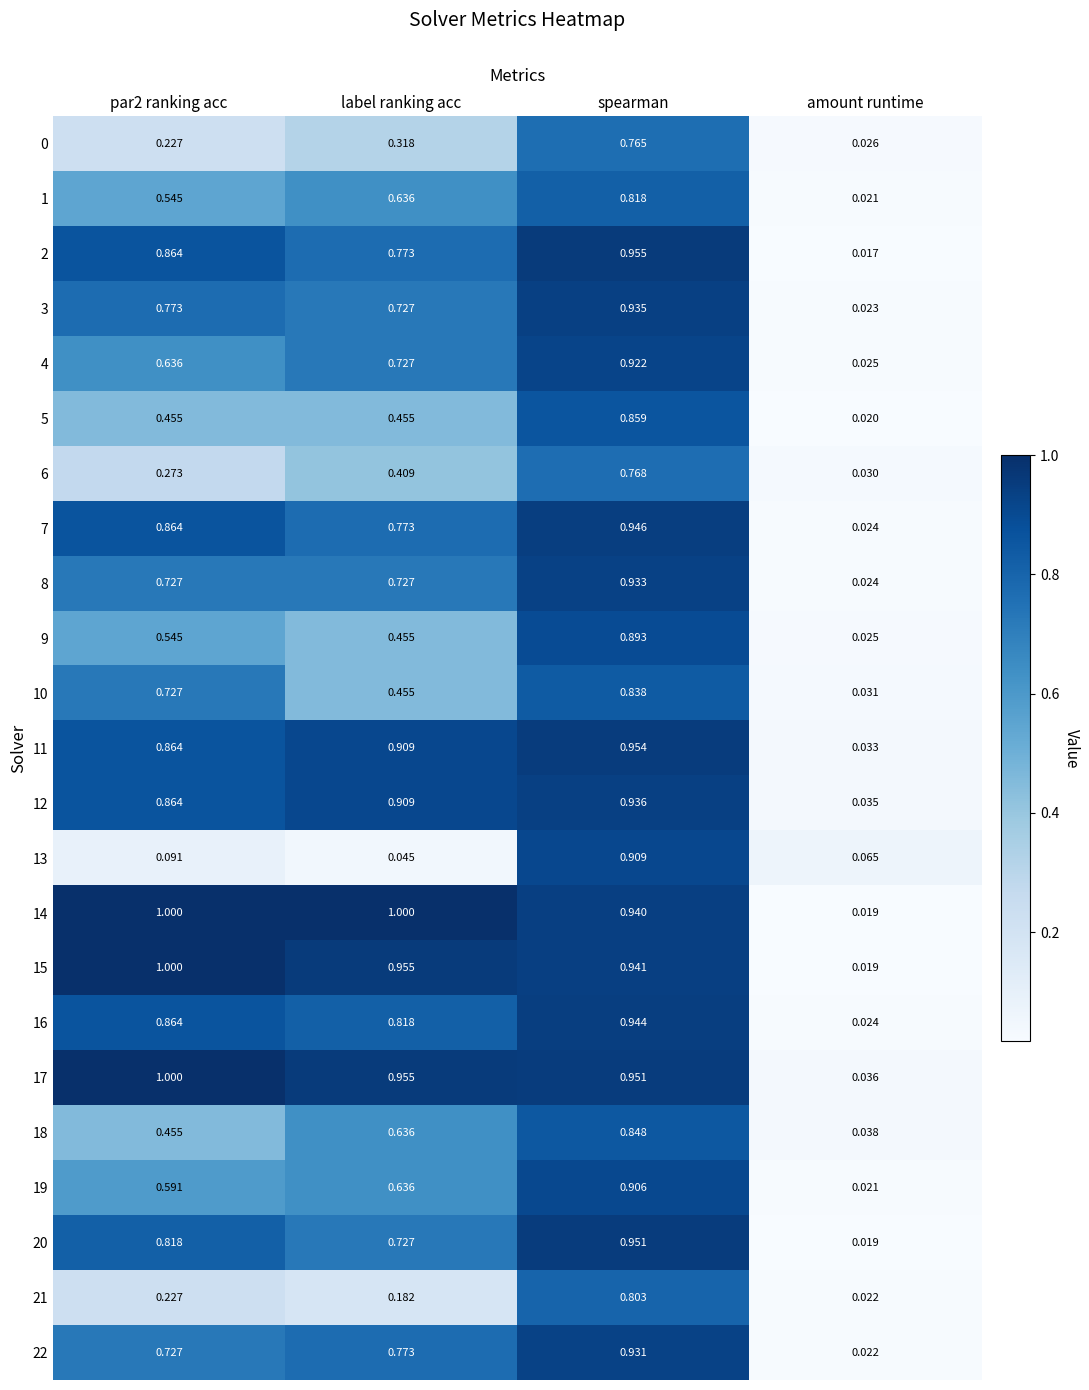

At which label is 11 closest to 0?

amount runtime